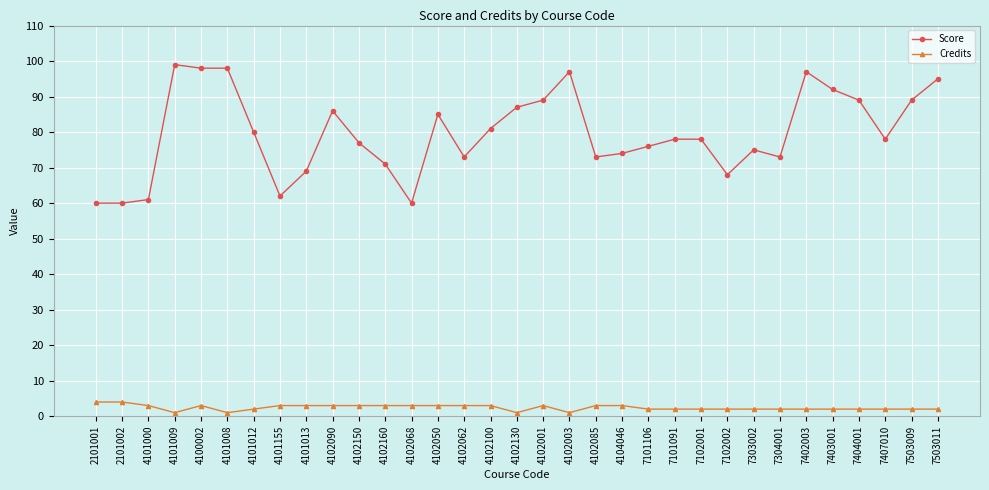

Rank the series at 4104046 from lowest to highest value.

Credits, Score